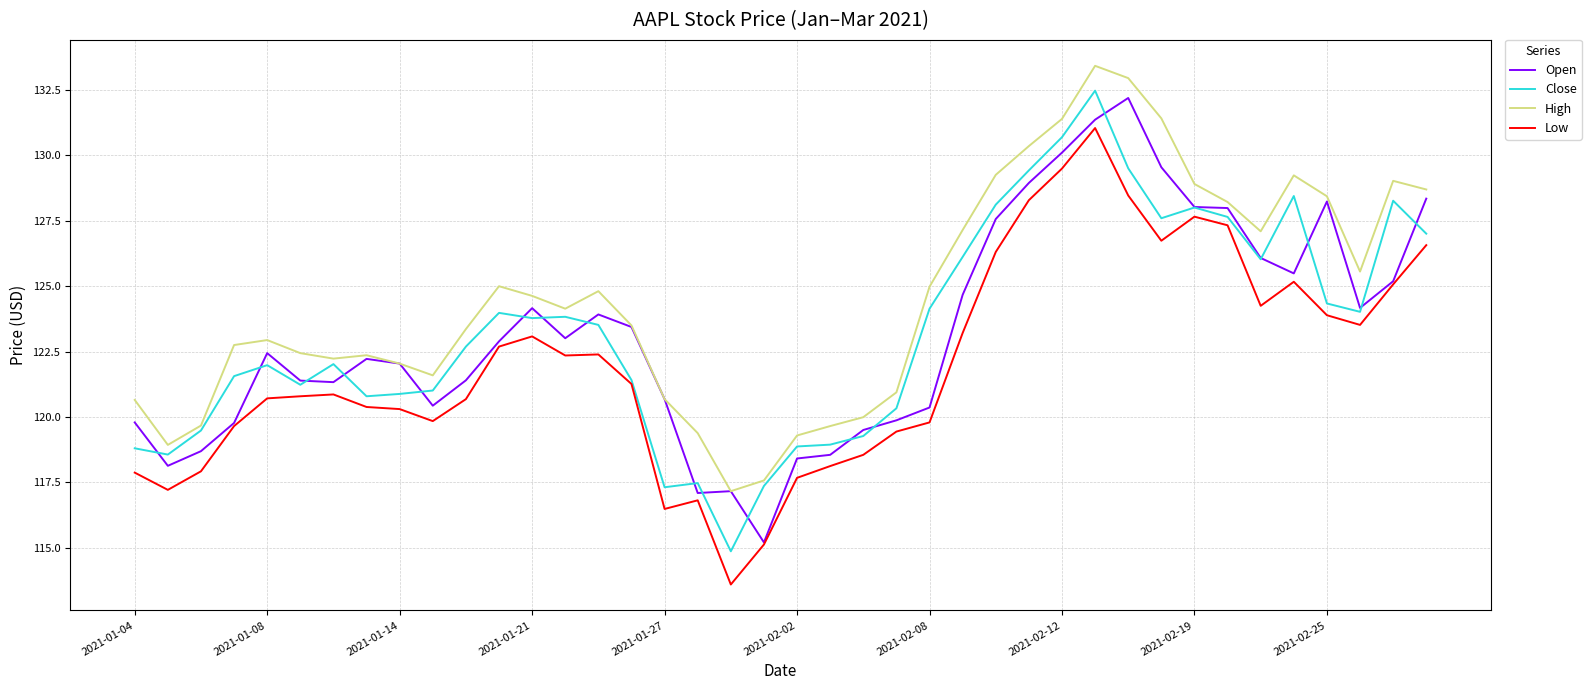

Which series has the largest total across all categories?

High